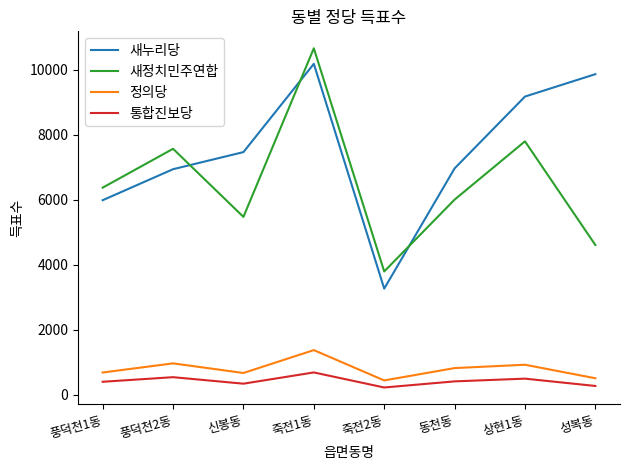

What are all the series names shown in the legend?

새누리당, 새정치민주연합, 정의당, 통합진보당